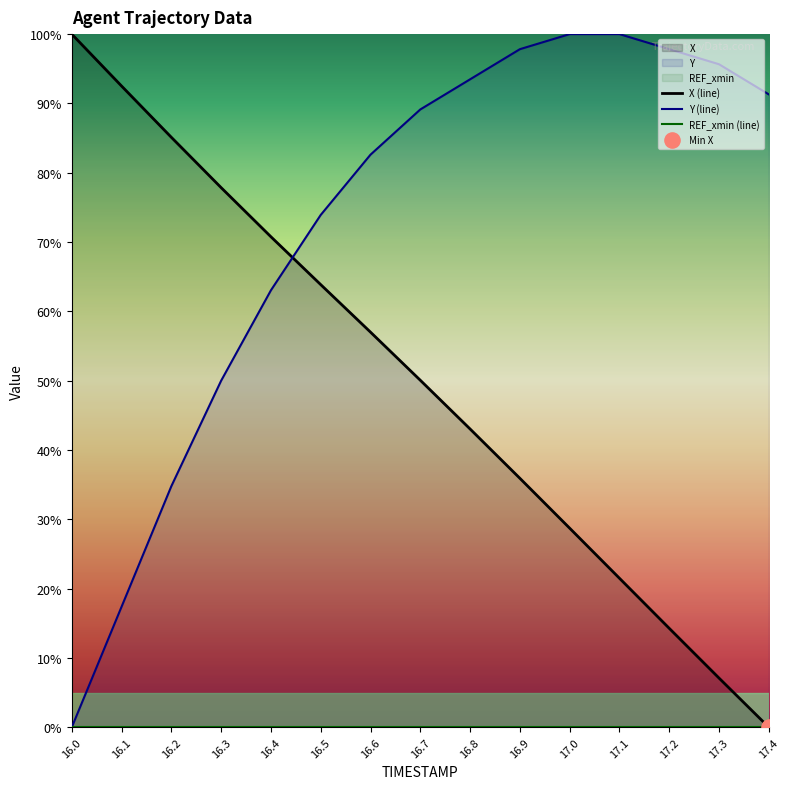

What is the total value across all series at 16.7?

139.2